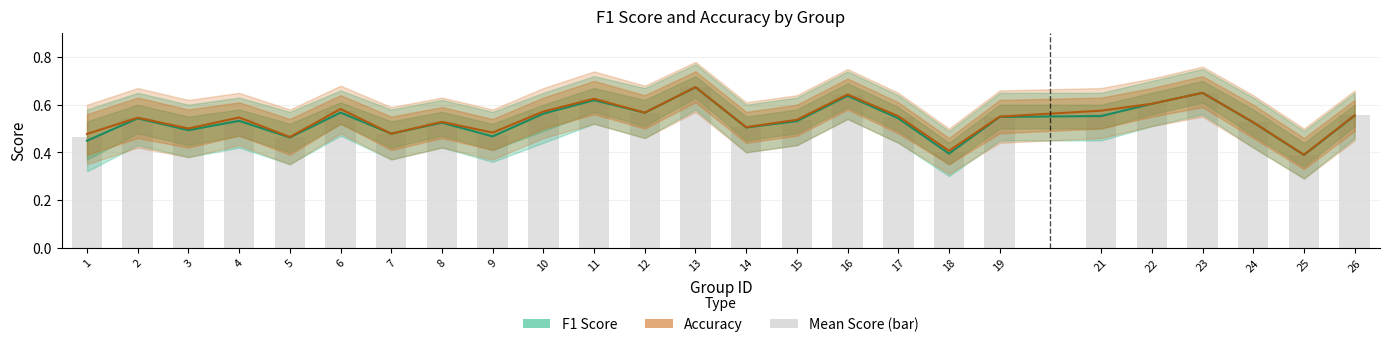

Reading right to left, transcribe all the data shown in this chart.

F1 Score: 0.6	0.4	0.5	0.7	0.6	0.6	0.5	0.4	0.5	0.6	0.5	0.5	0.7	0.6	0.6	0.6	0.5	0.5	0.5	0.6	0.5	0.5	0.5	0.5	0.4
Accuracy: 0.6	0.4	0.5	0.7	0.6	0.6	0.6	0.4	0.6	0.6	0.5	0.5	0.7	0.6	0.6	0.6	0.5	0.5	0.5	0.6	0.5	0.5	0.5	0.5	0.5